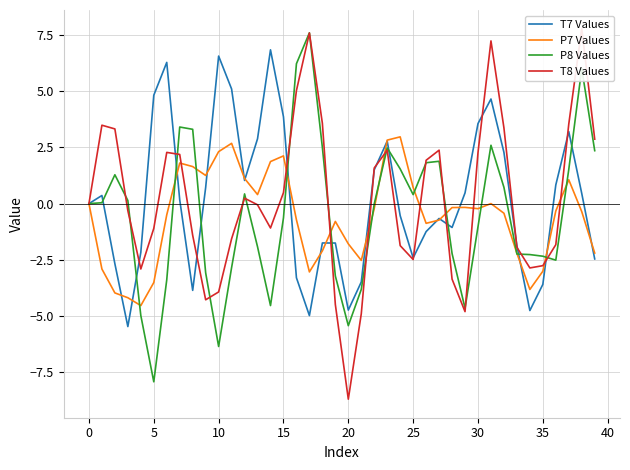

At which category does the chart reach its peak across all series?

38